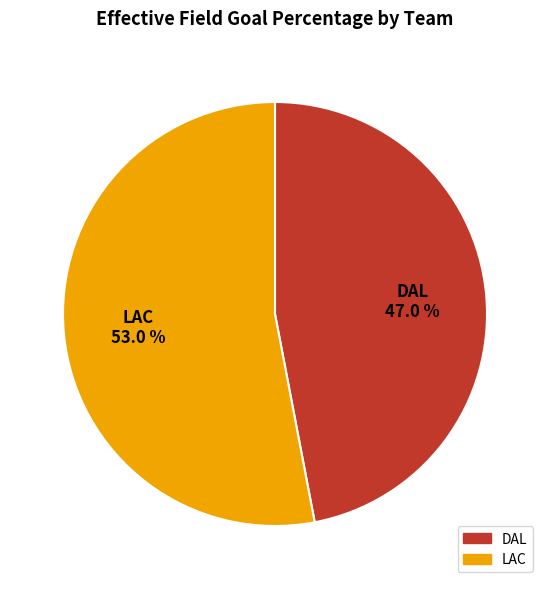

Which has a higher value, LAC or DAL?

LAC